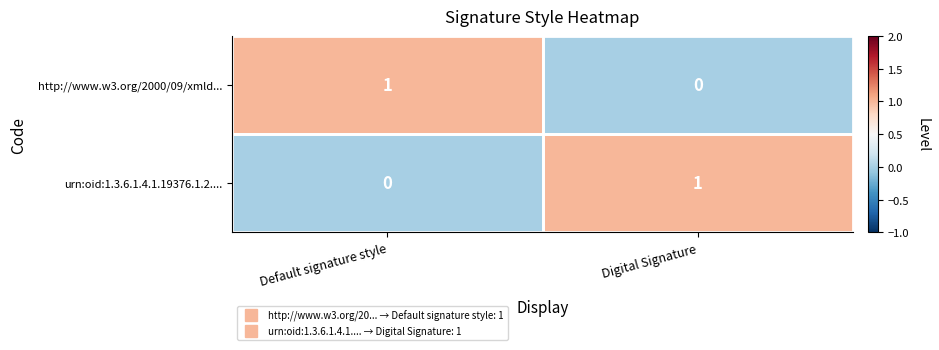

At how many categories does at least one series exceed 0?

2